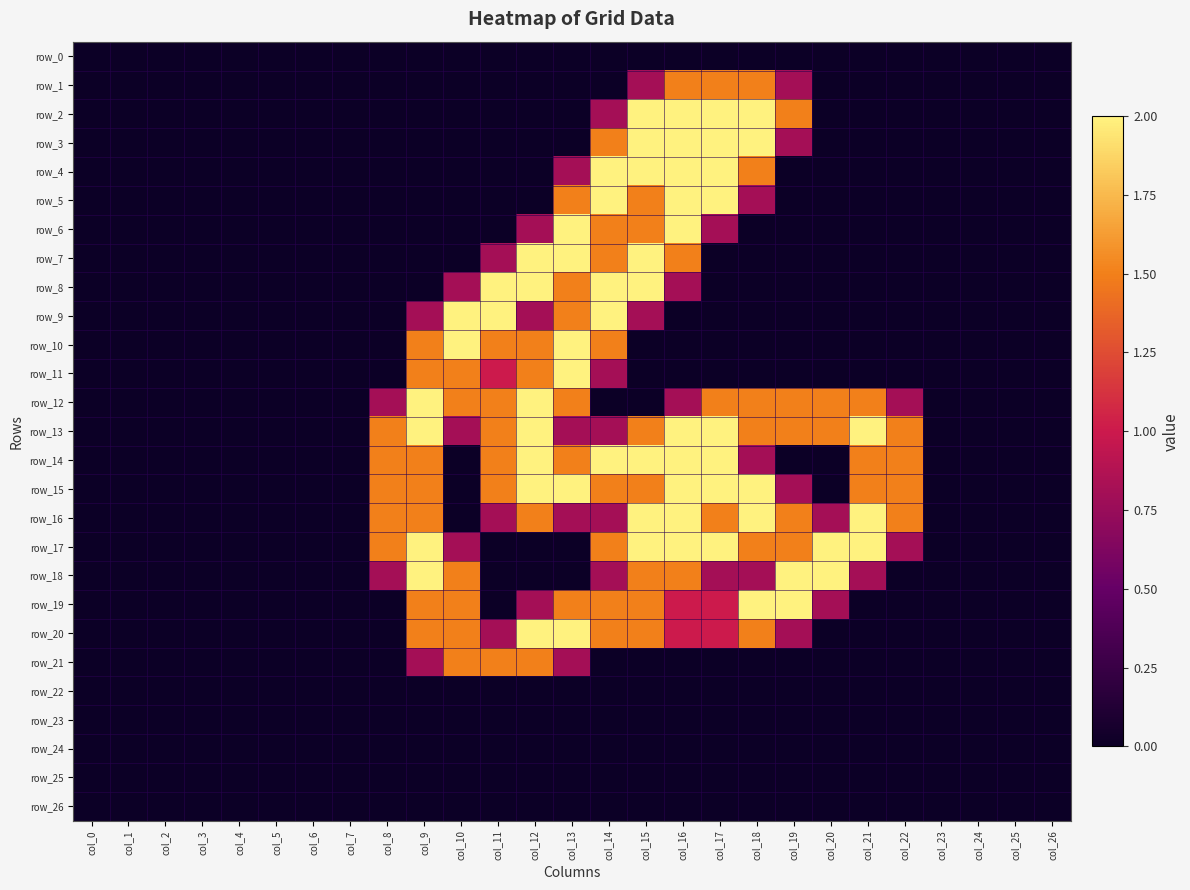

Which series has the largest total across all categories?

row_13